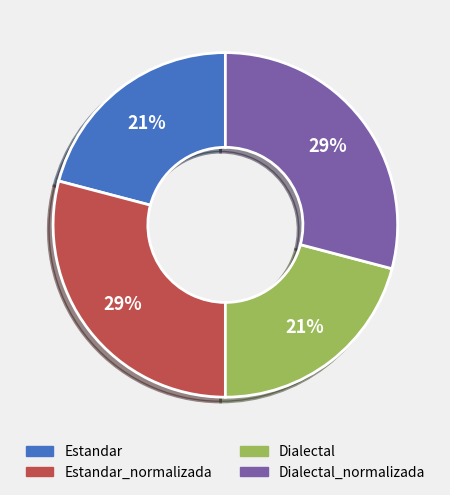

Does Estandar represent more than half of the total?

No